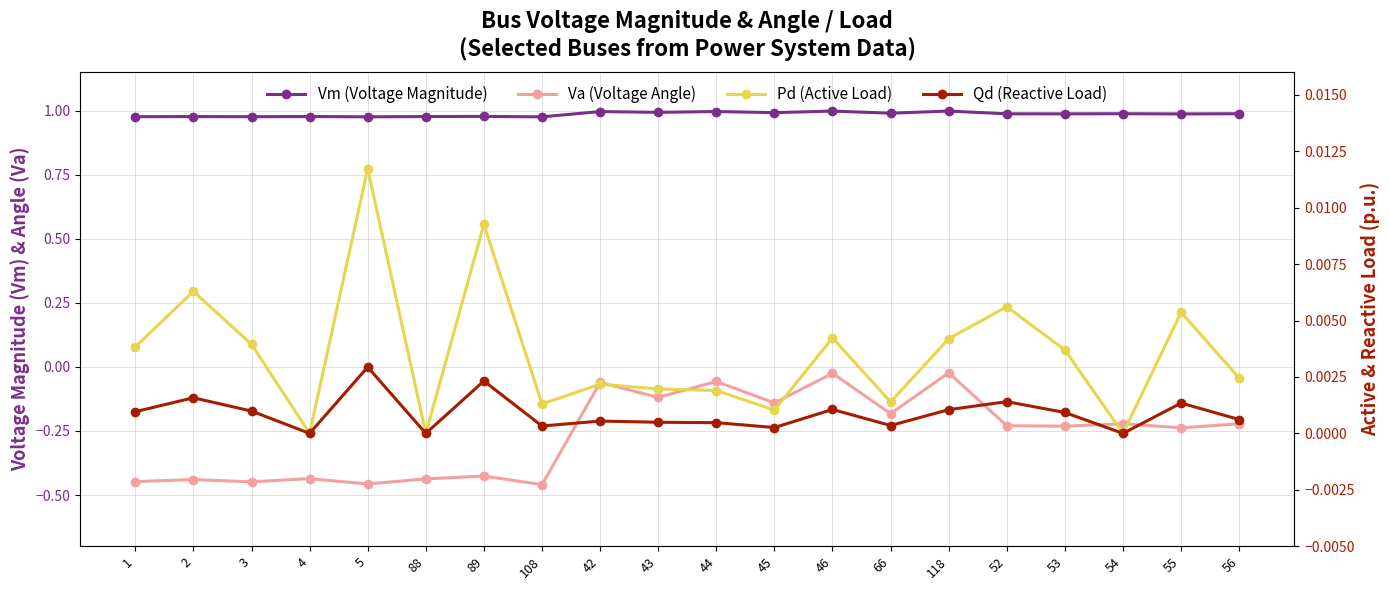

Does the chart have visible grid lines?

Yes